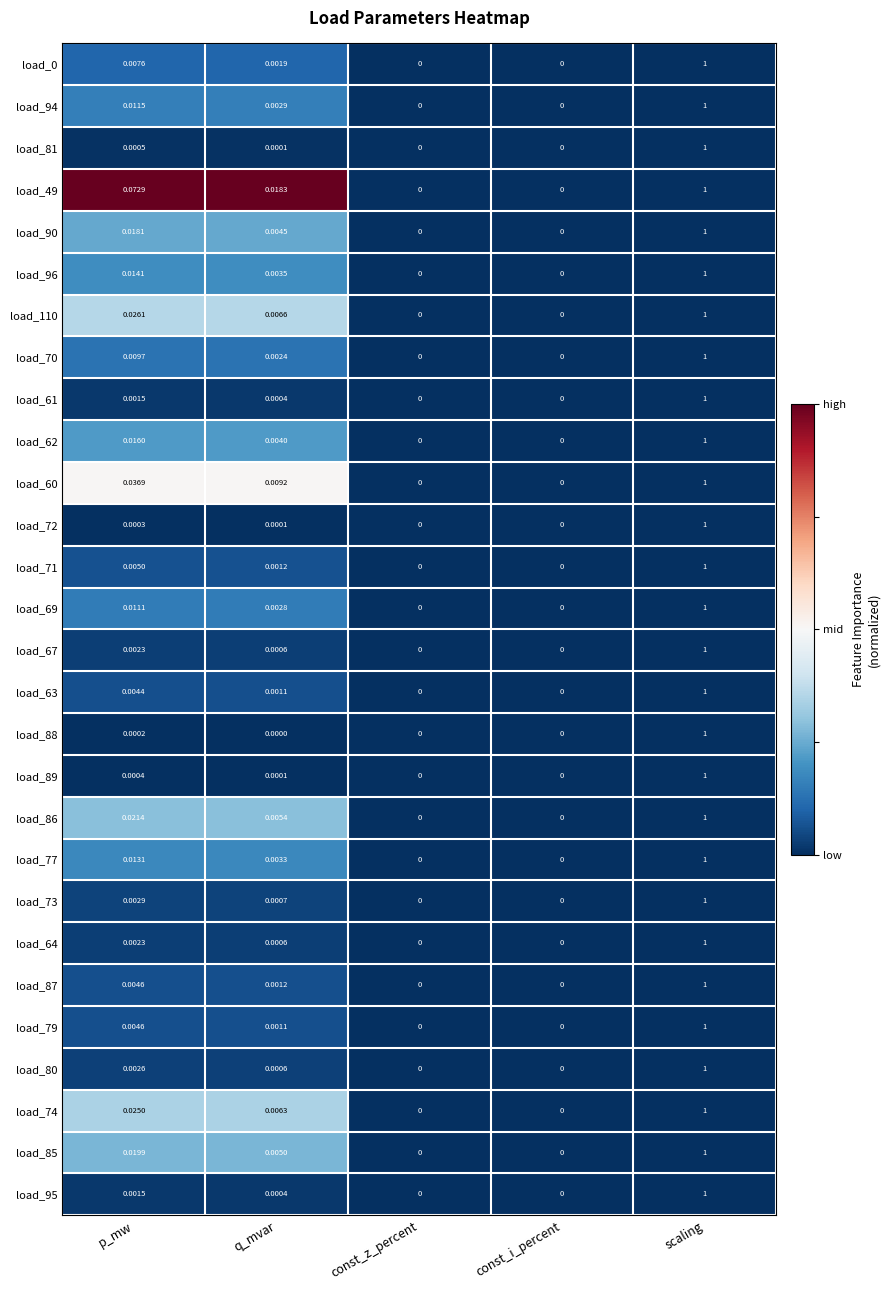

Is the value of load_74 at q_mvar greater than the value of load_71 at const_z_percent?

Yes